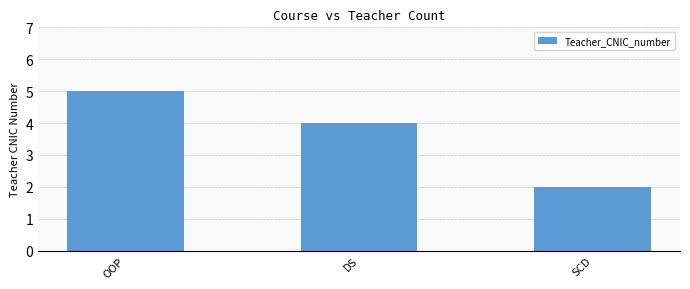

Which has a higher value, SCD or OOP?

OOP